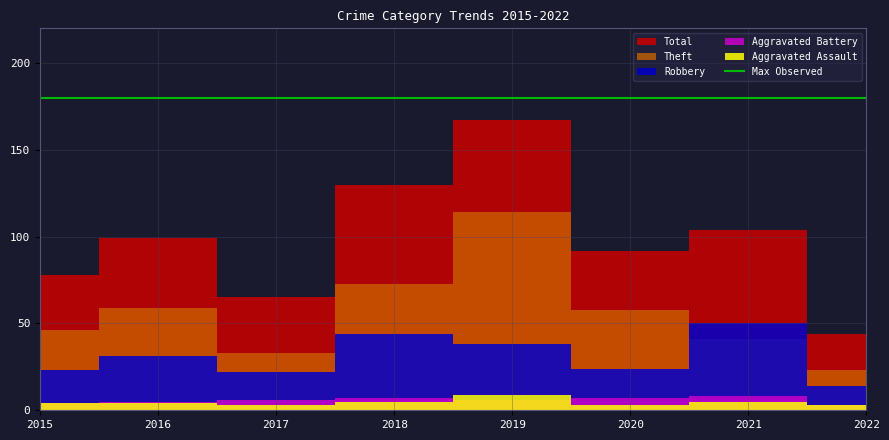

At which category does the chart reach its peak across all series?

2019